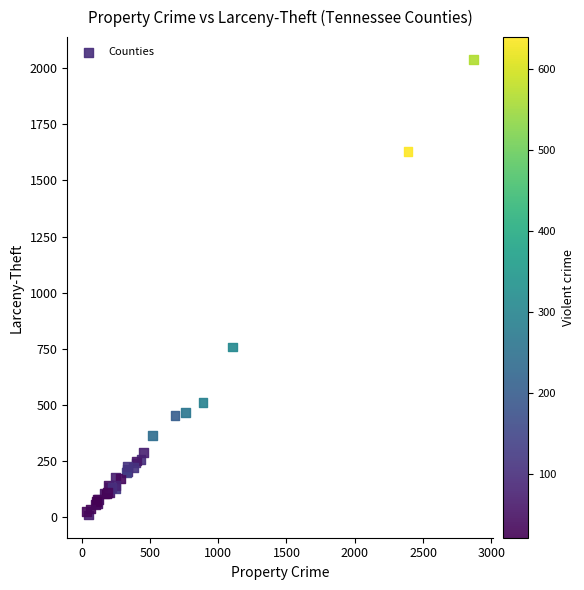

What Y value in the scatter plot is closest to 1023?

757